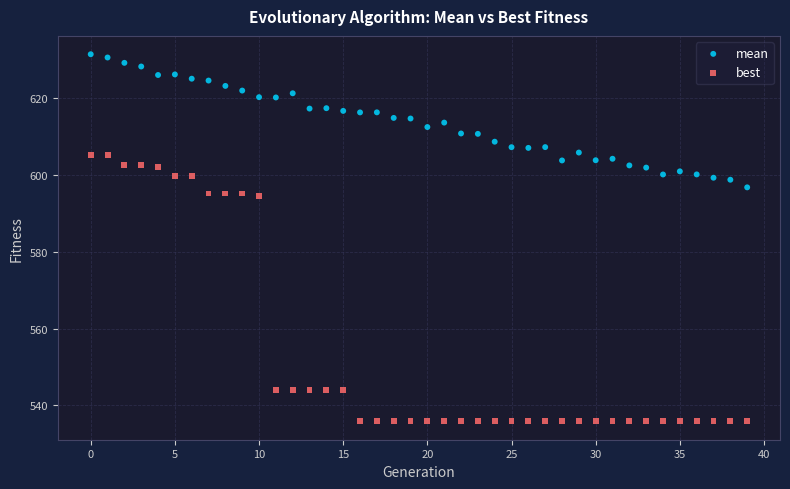

Which series contains the highest Y value?

mean